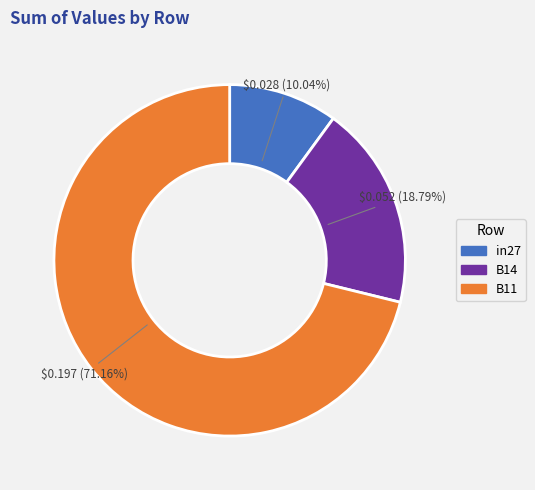

Count the number of slices in the pie.

3